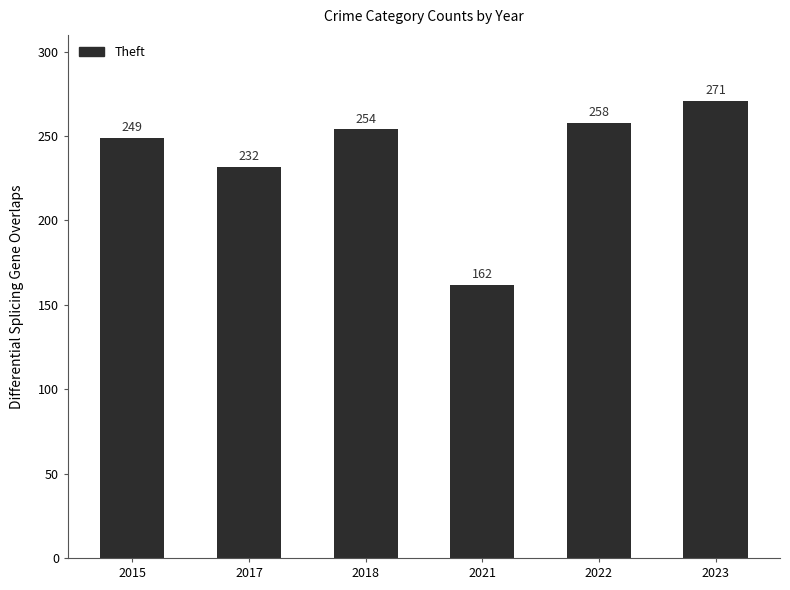

The value at 2021 is 51. True or false?

False